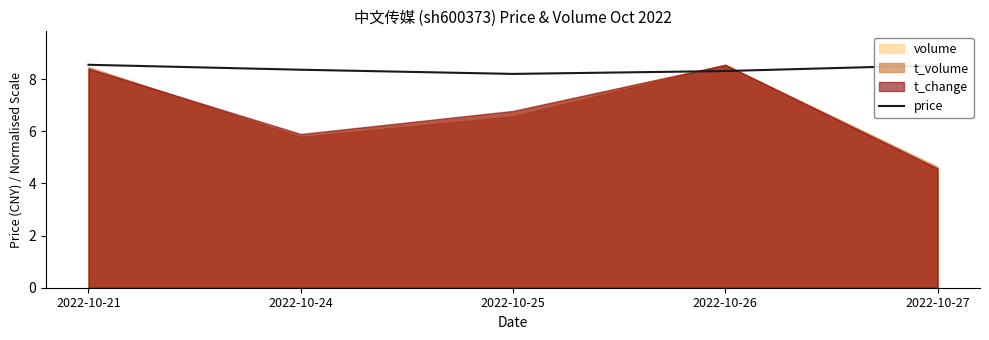

The value of price at 2022-10-21 is 8.6. True or false?

True